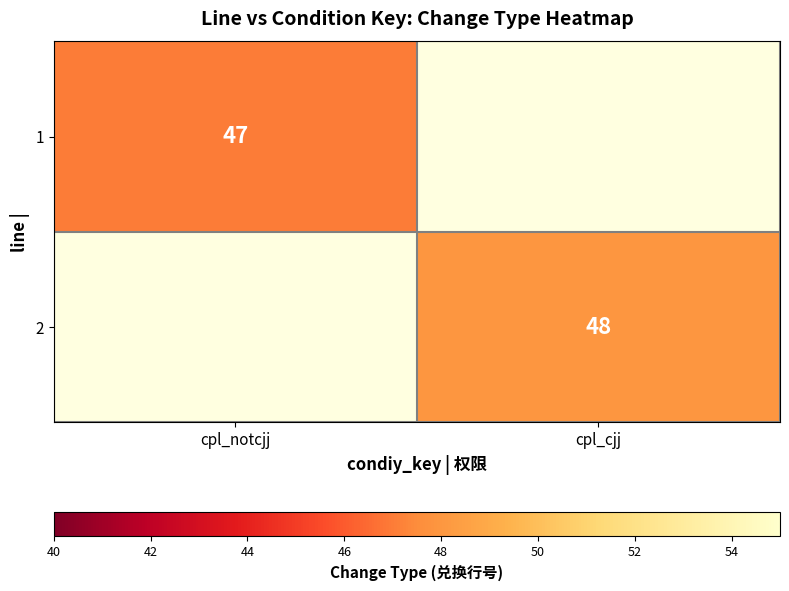

True or false: 1 has a value of 10.8 at cpl_notcjj.

False